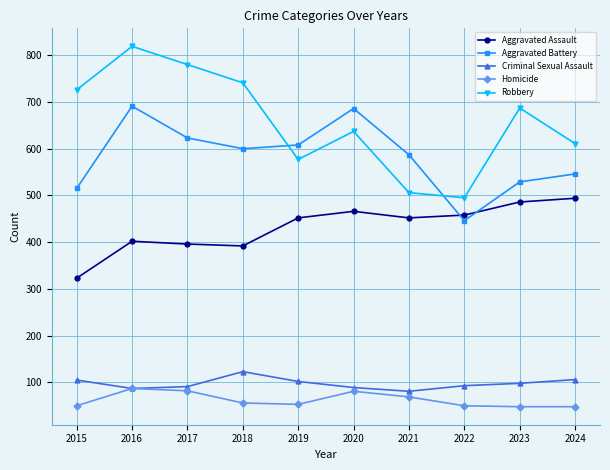

What is the value of the Criminal Sexual Assault point at the 6th from the left?

89